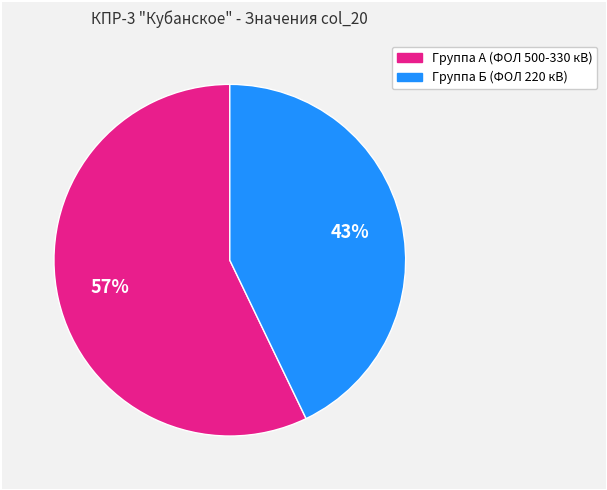

To the nearest percent, what is the average slice percentage?

50%